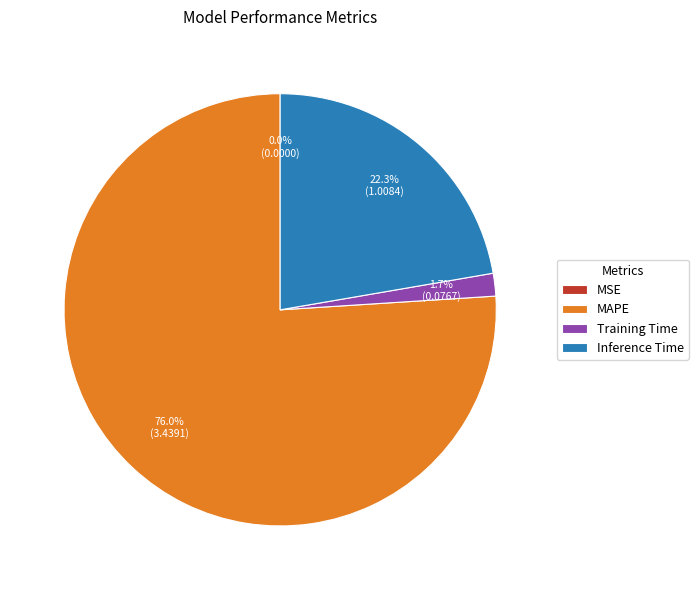

What is the ratio of the value at MAPE to the value at Inference Time?

3.4